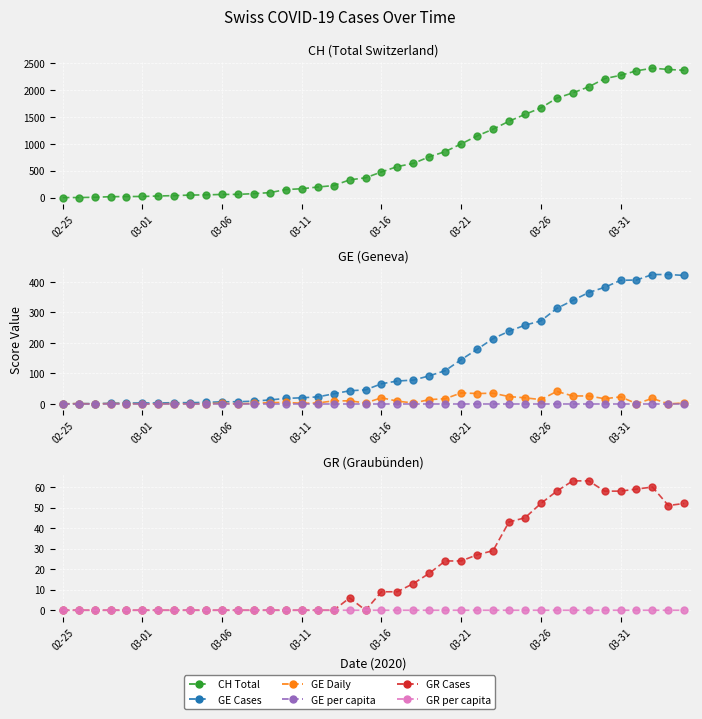

At which label is GR per capita closest to 0?

02-25